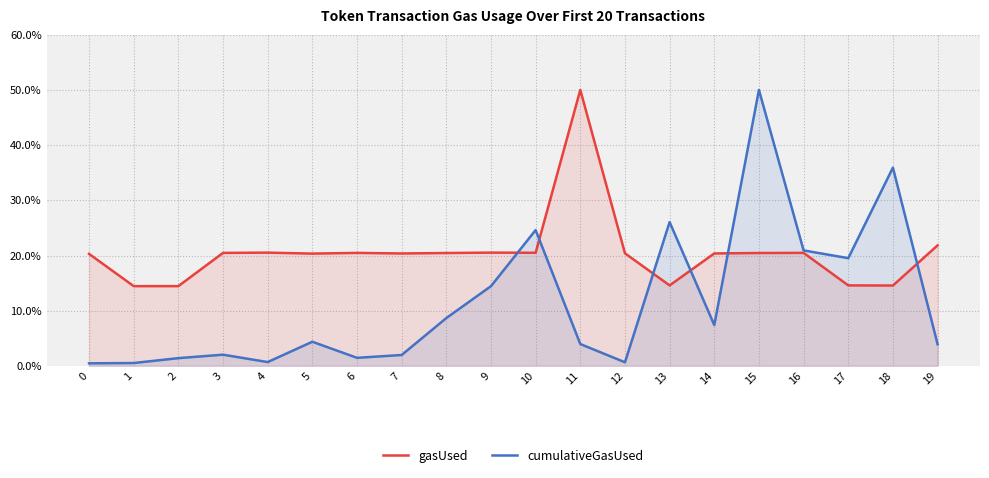

Where does the cumulativeGasUsed series first go above 4?

5